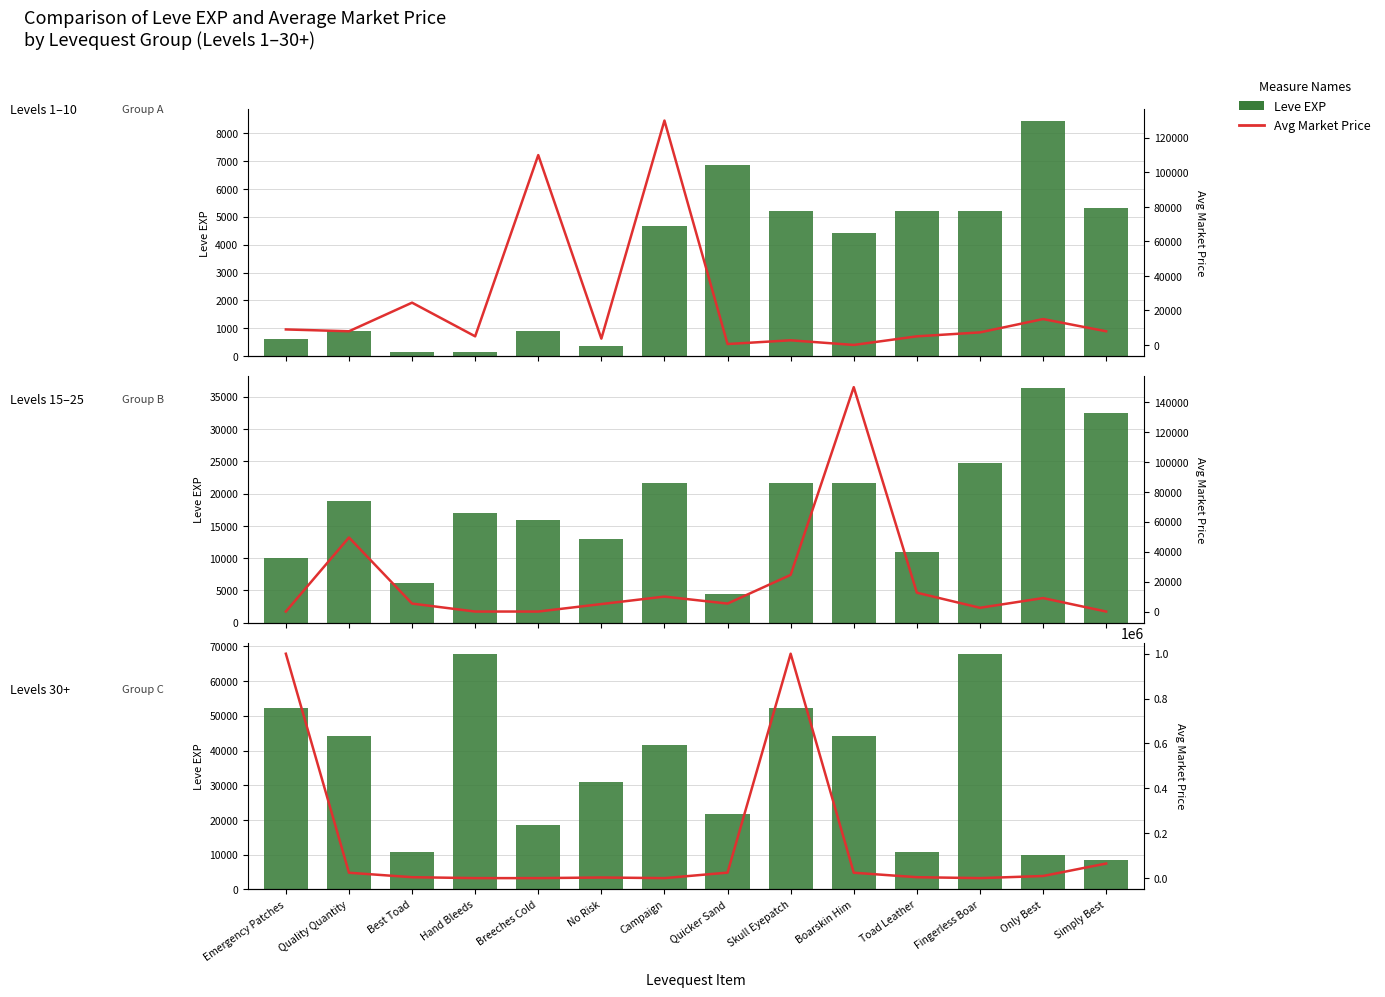

Which has a higher value, Quicker Sand or Toad Leather?

Quicker Sand